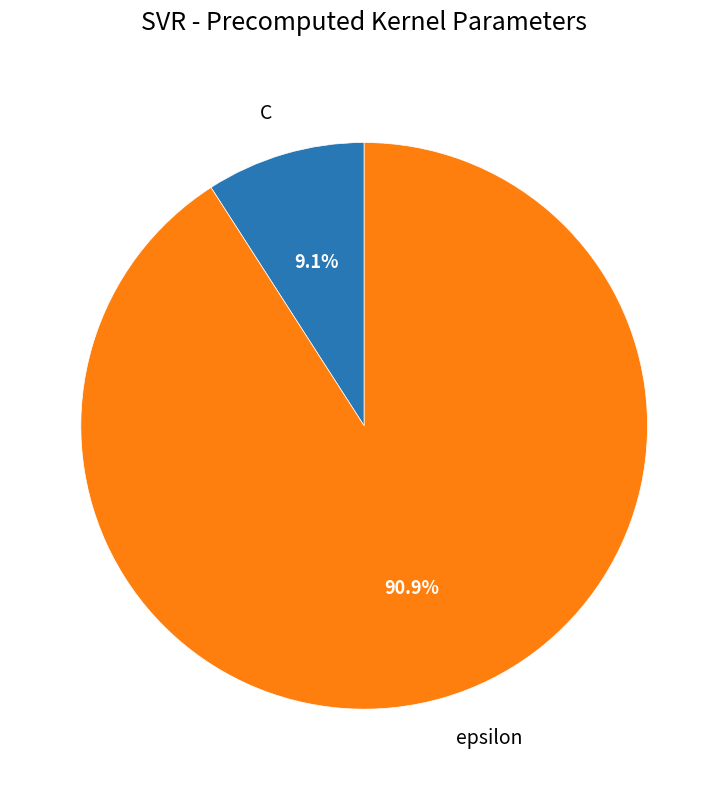

To the nearest percent, what is the combined percentage of epsilon and C?

100%